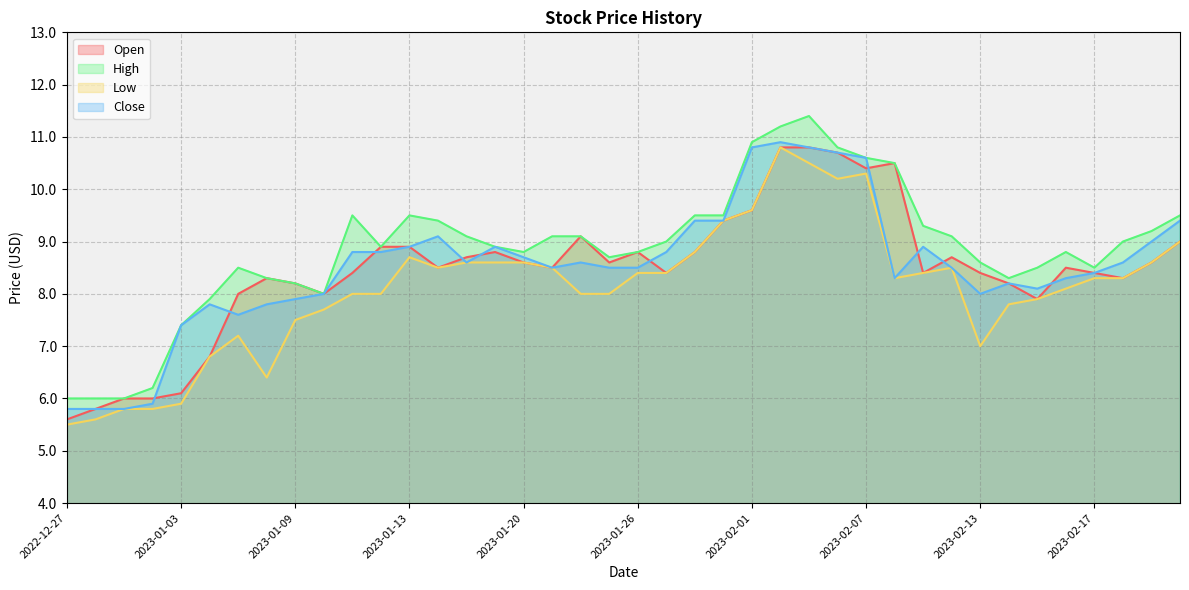

What is the difference between the highest and lowest values at 2023-01-23?

0.6